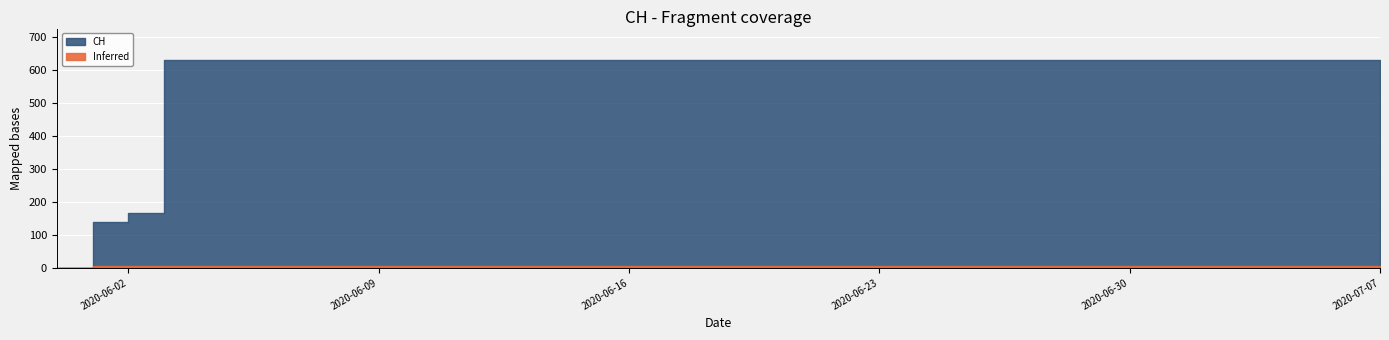

How many positive values are there?

37